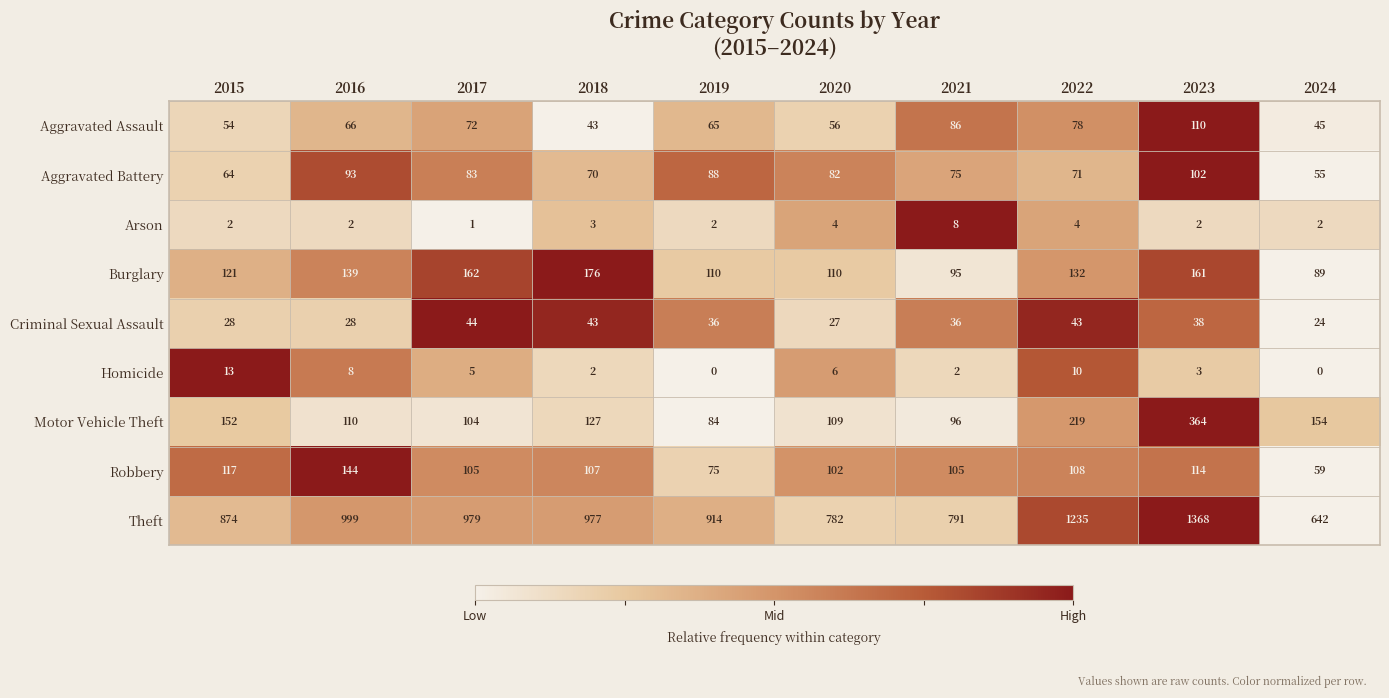

At how many categories does at least one series exceed 0?

10